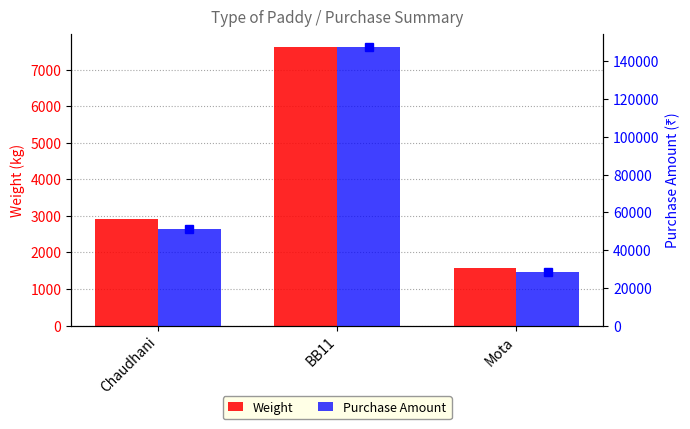

How many bars are there in total?

6